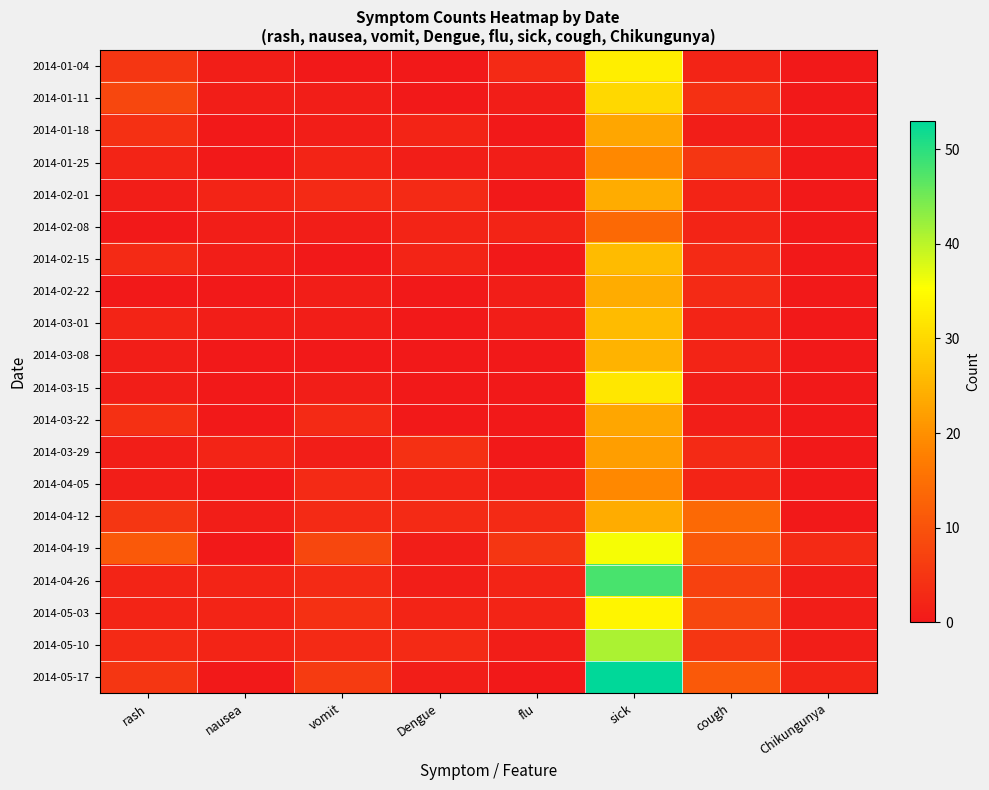

Which has a higher value, rash or flu?

rash